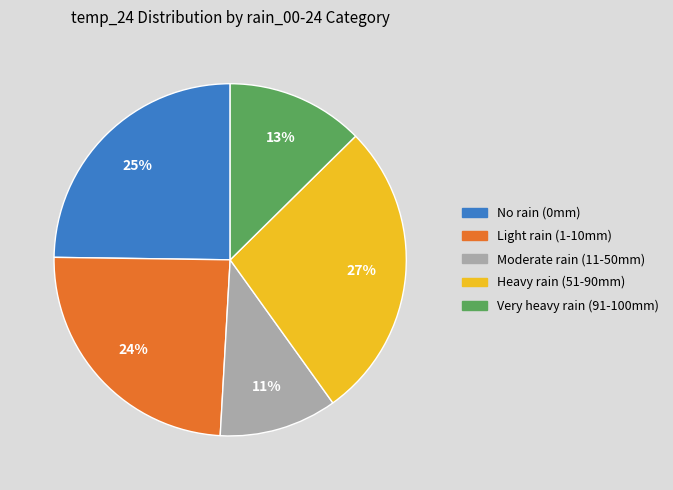

To the nearest percent, what is the average slice percentage?

20%